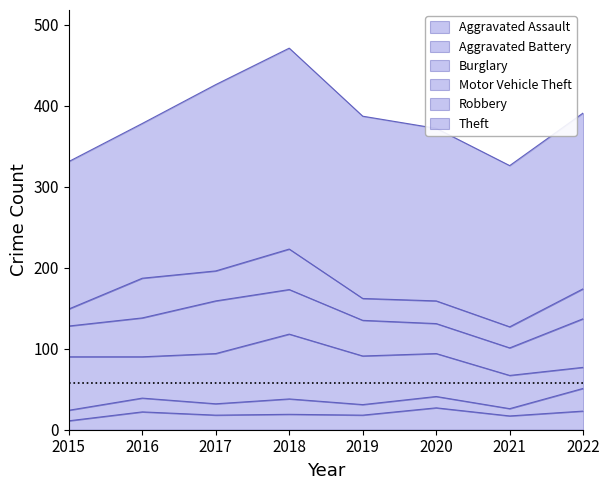

Count the number of data series in this chart.

6